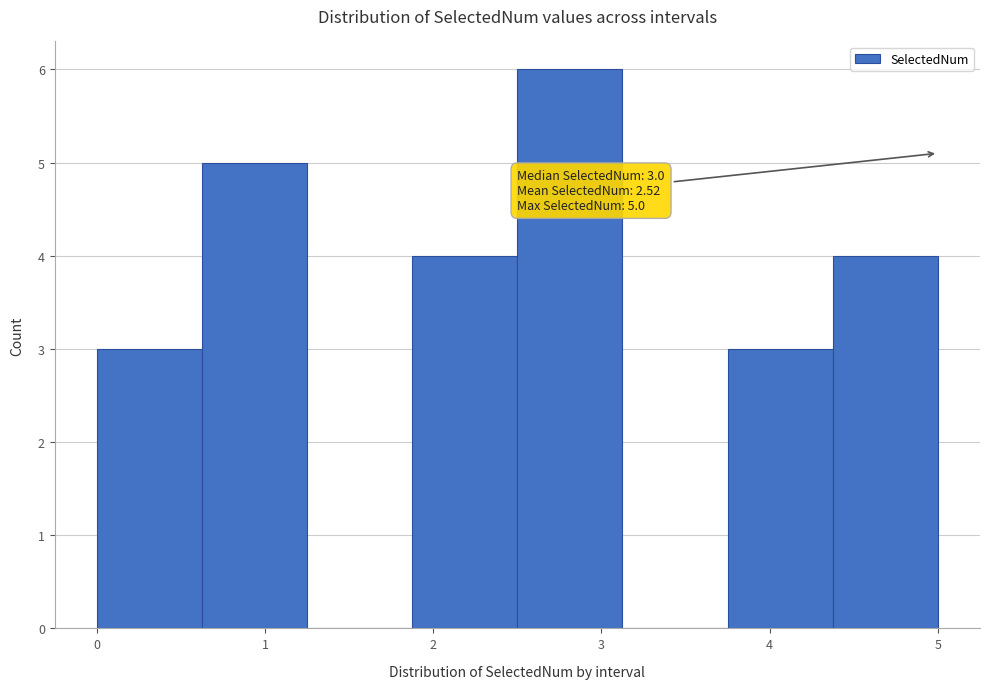

Which range on the x-axis has the tallest bar?

2.5 to 3.1